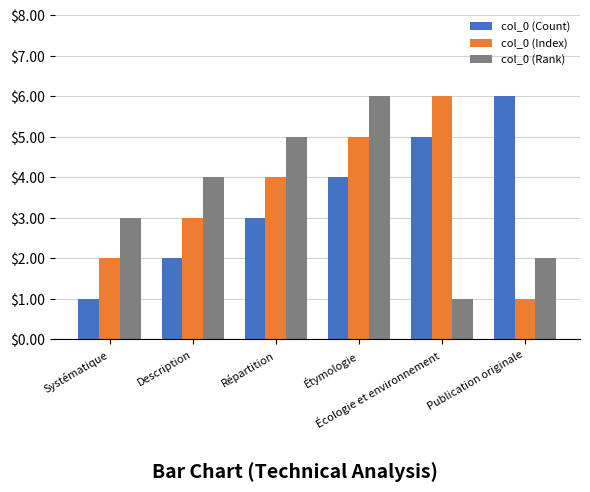

What is the average value of the col_0 (Index) series?

4